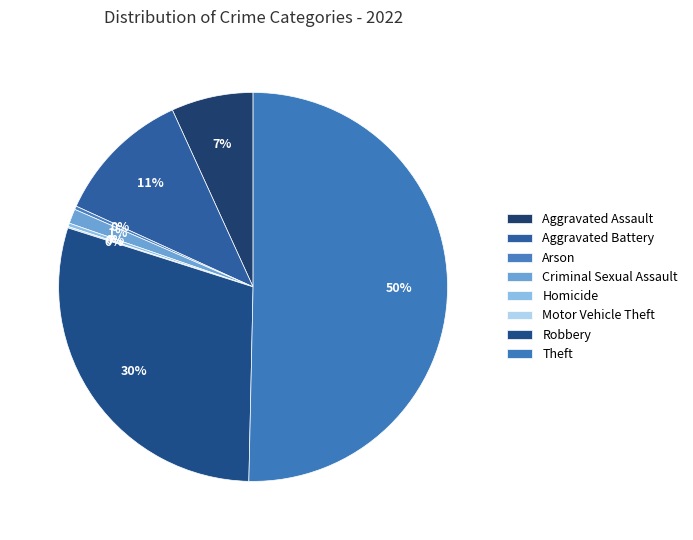

What percentage is the Aggravated Battery slice, to the nearest percent?

11%